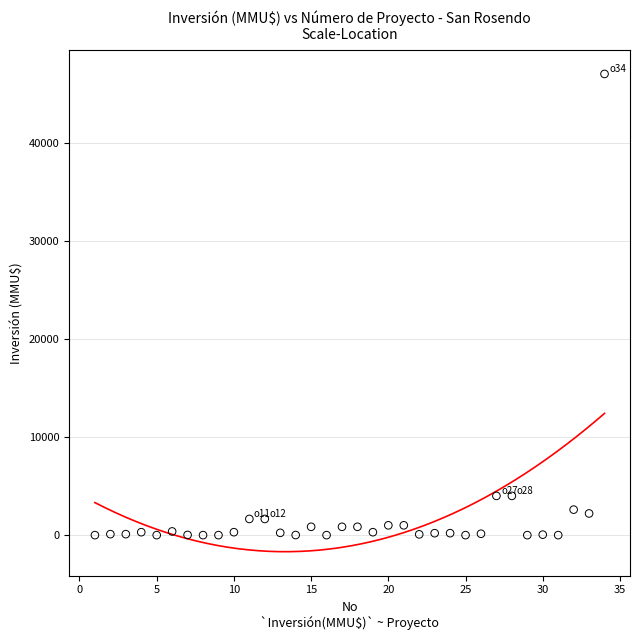

What is the range of Y values (max minus min)?

47000